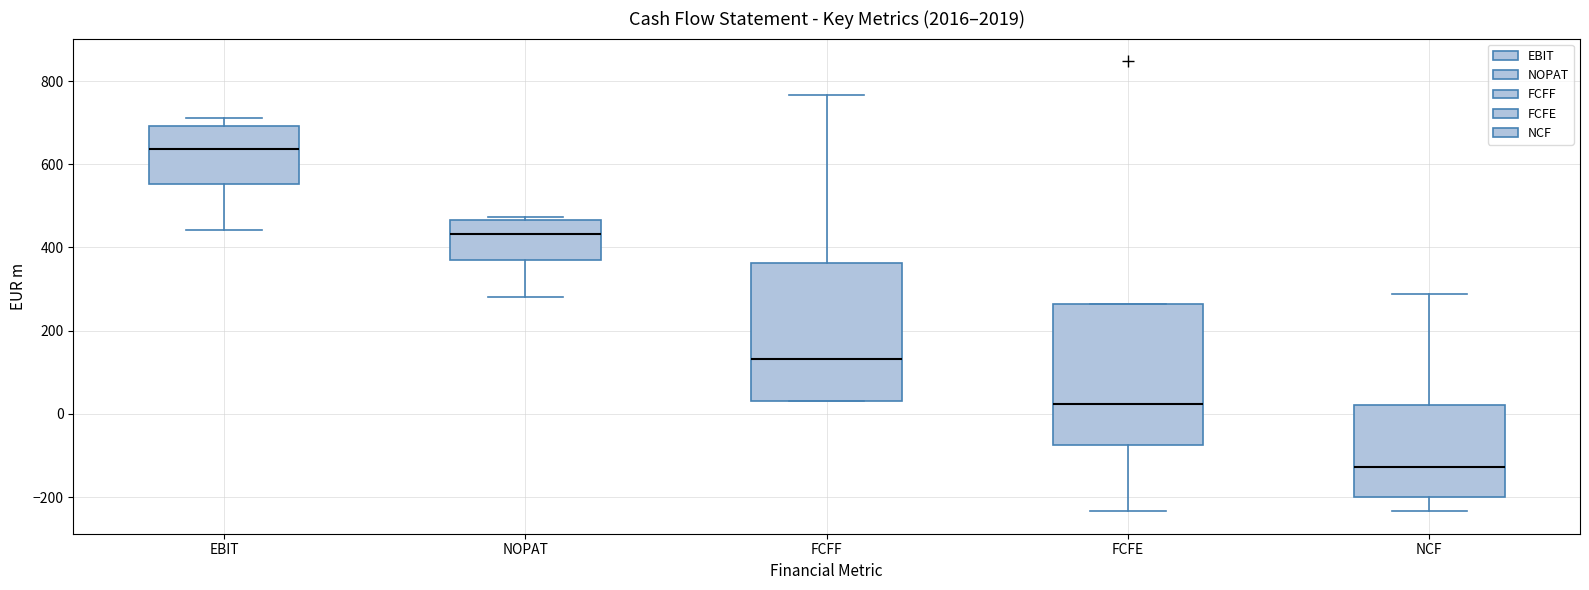

Which box has the highest median line?

EBIT